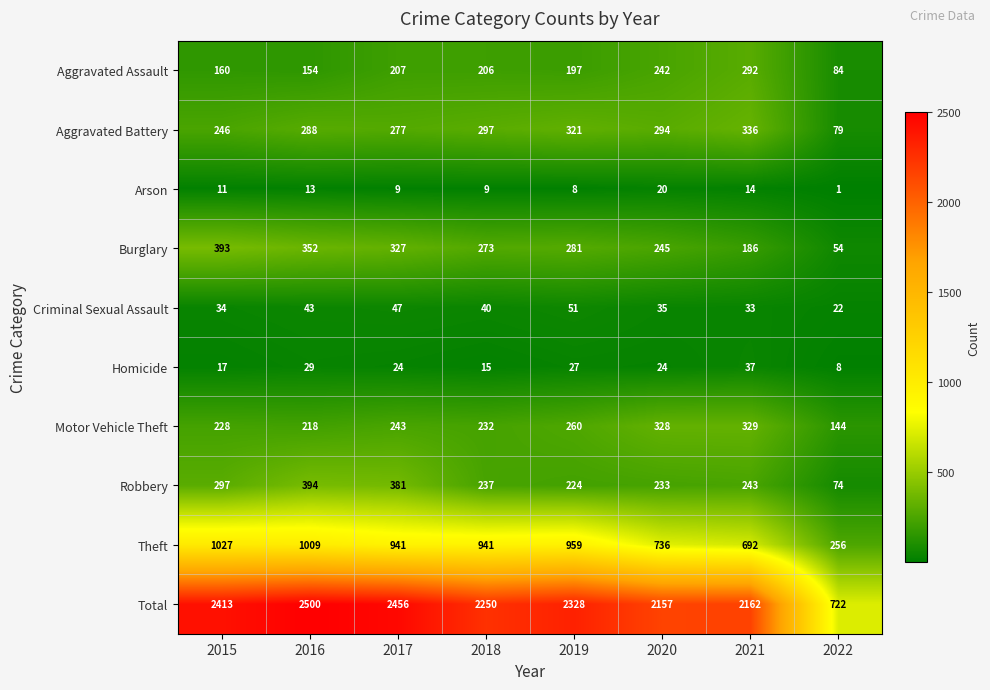

Read the Aggravated Assault value at 2021, to the nearest 5.

290